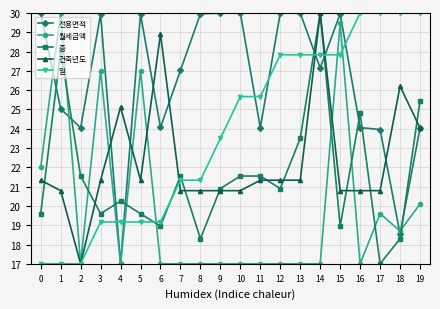

What is the difference between the maximum and second lowest values in the 전용면적 series?

11.5